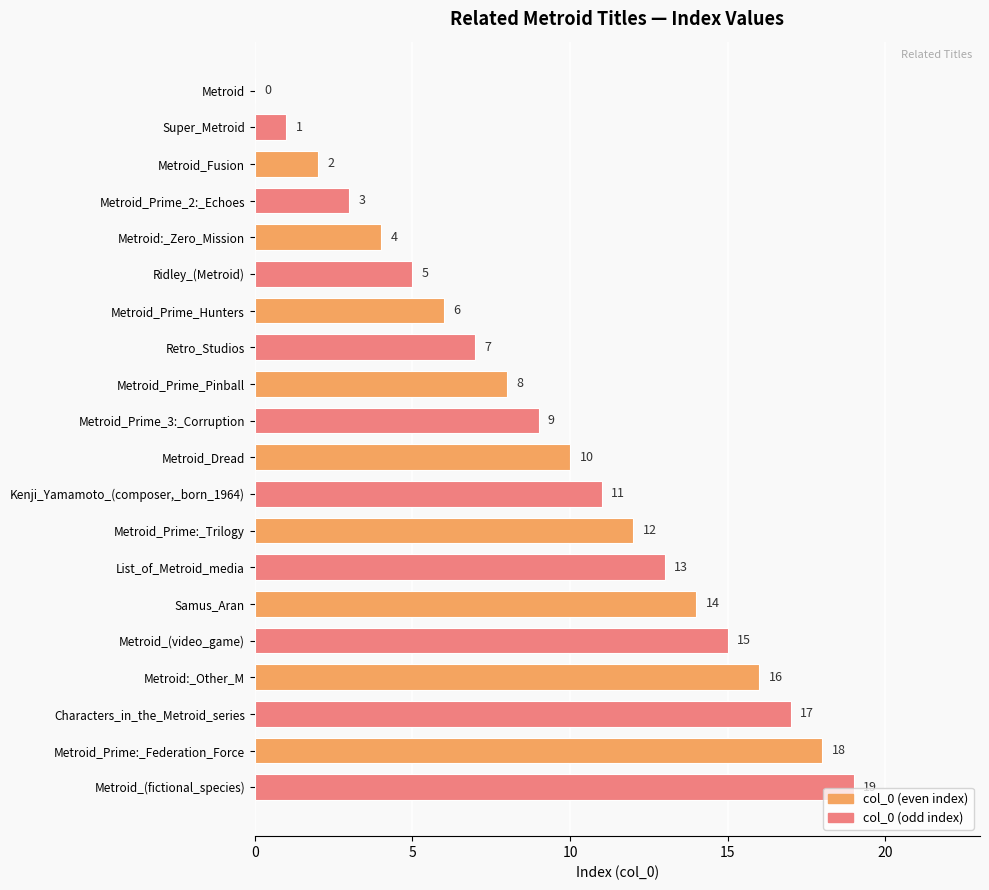

How many series are shown in this chart?

1